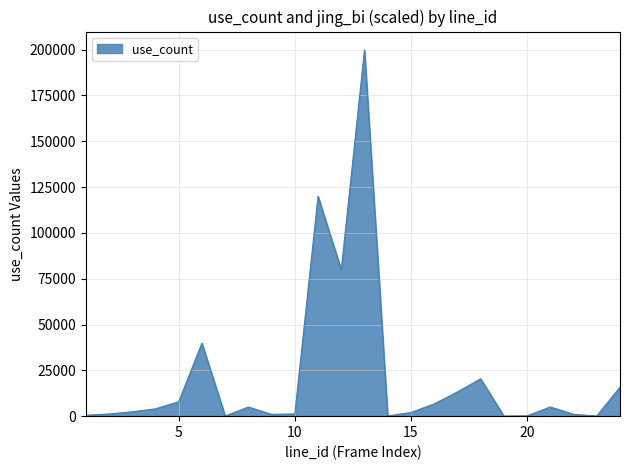

What is the maximum value shown in the chart?

199840